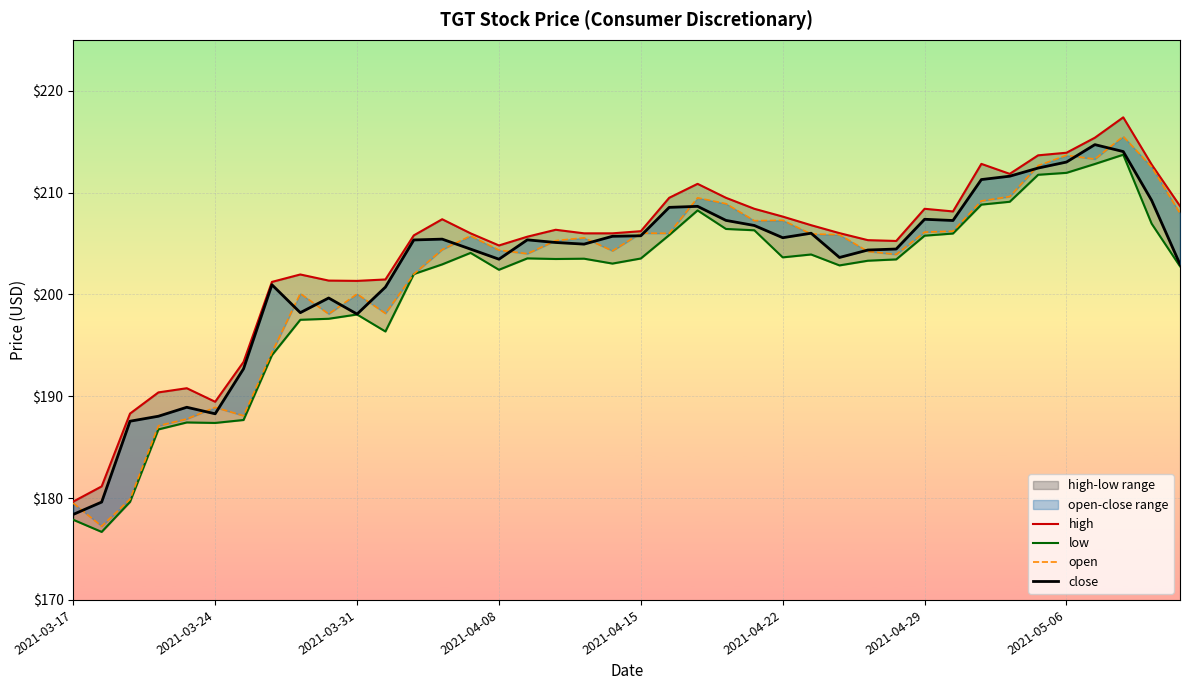

What is the difference between the low values at 18 and 29?

0.1